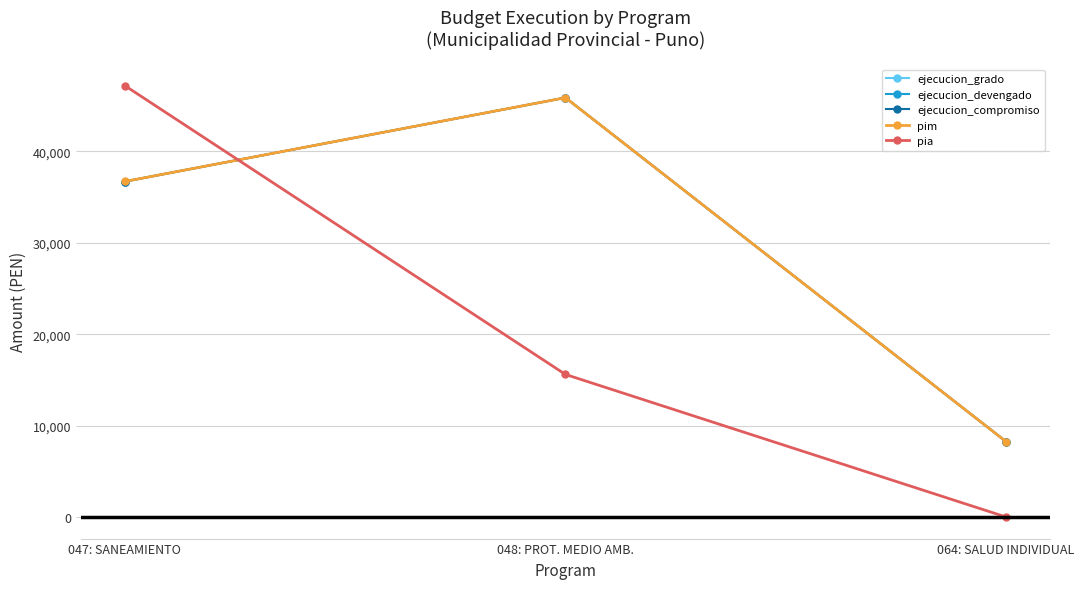

Between 047: SANEAMIENTO and 048: PROT. MEDIO AMB., which series saw the biggest shift?

pia